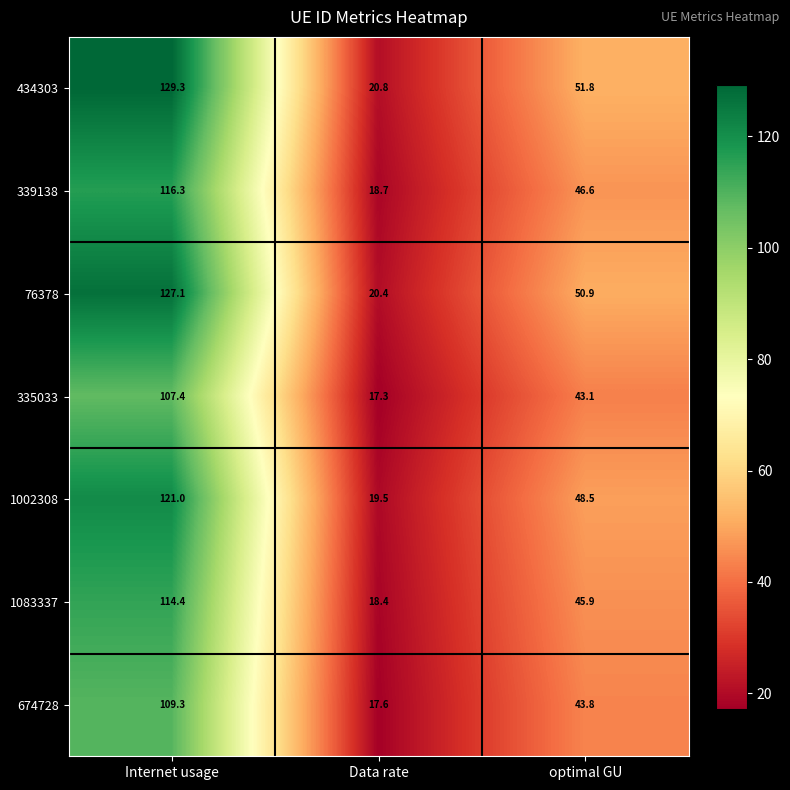

What is the approximate value of 434303 at Internet usage?

129.3